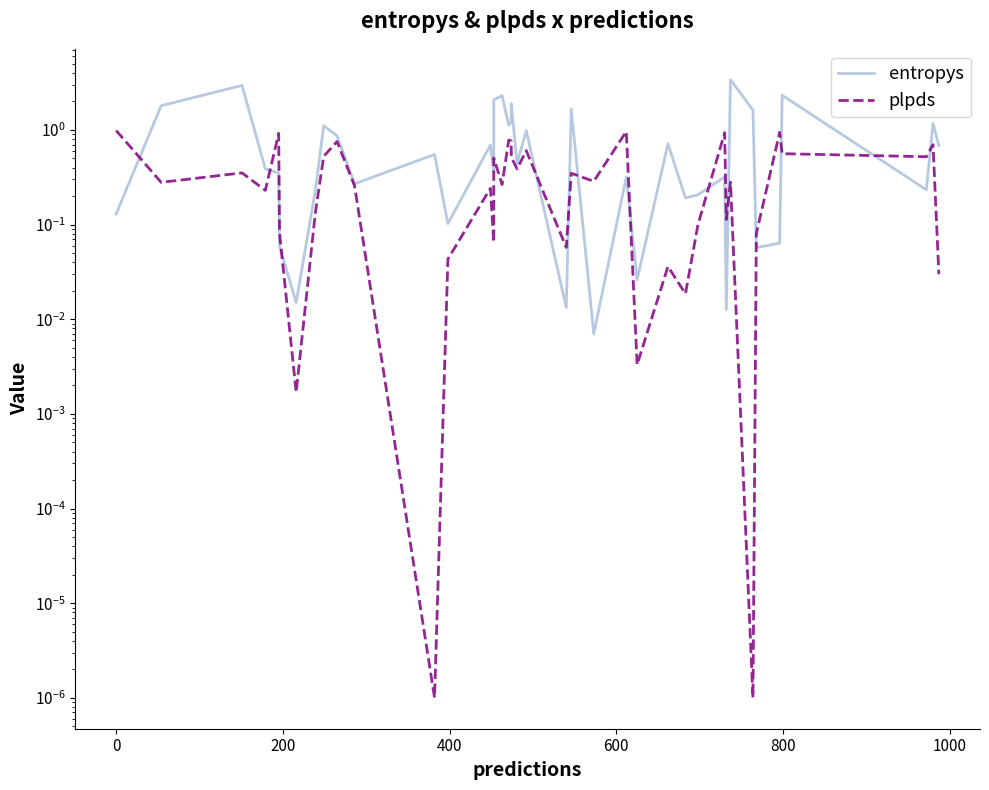

What is the difference between the maximum and minimum values in the entropys series?

3.4